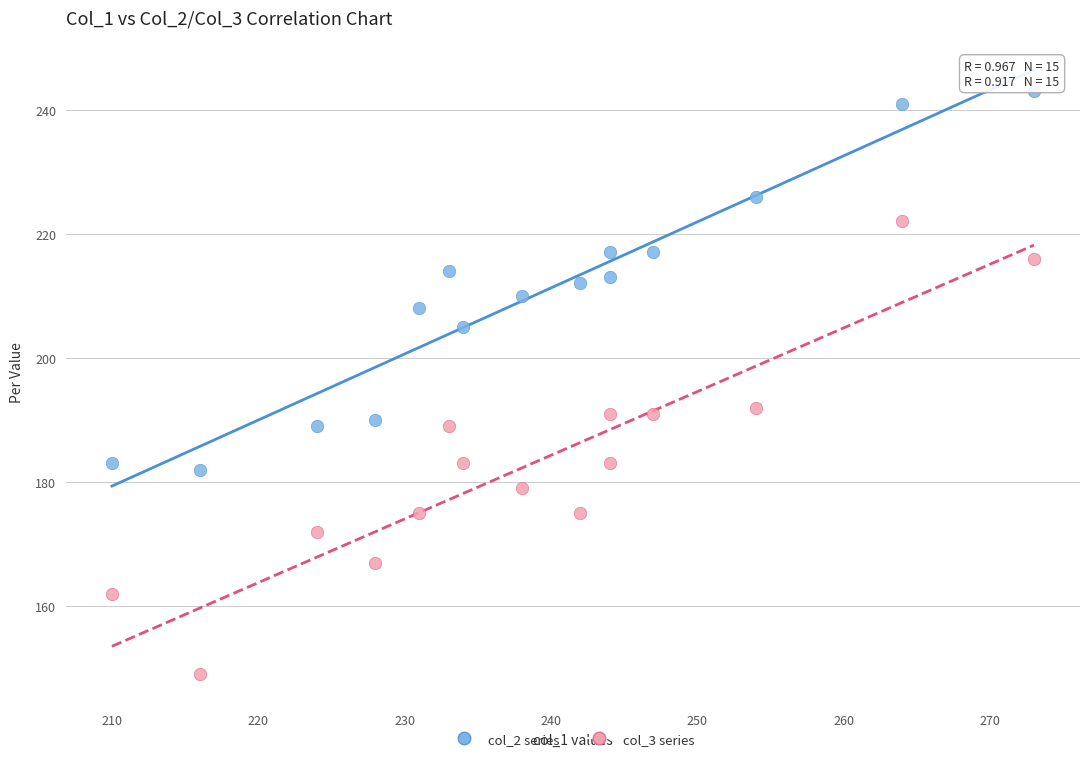

Which series has the widest spread of Y values?

col_3 series